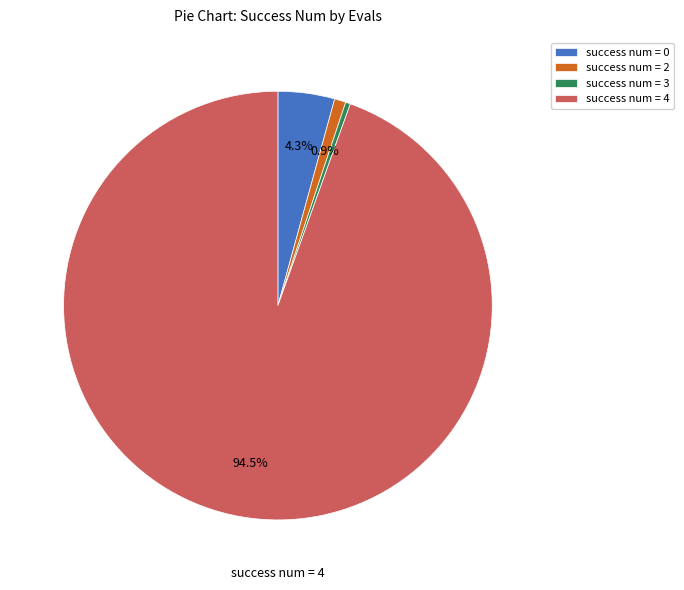

To the nearest percent, what is the difference between the largest and smallest slice percentages?

94%